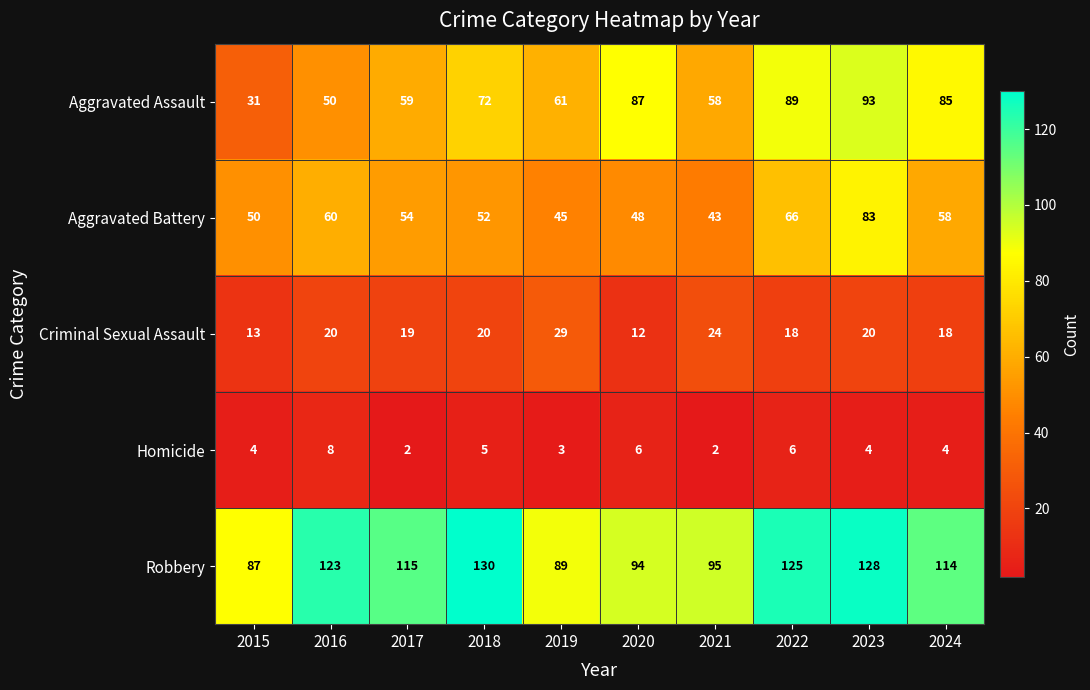

What is the difference between the highest and lowest values at 2023?

124